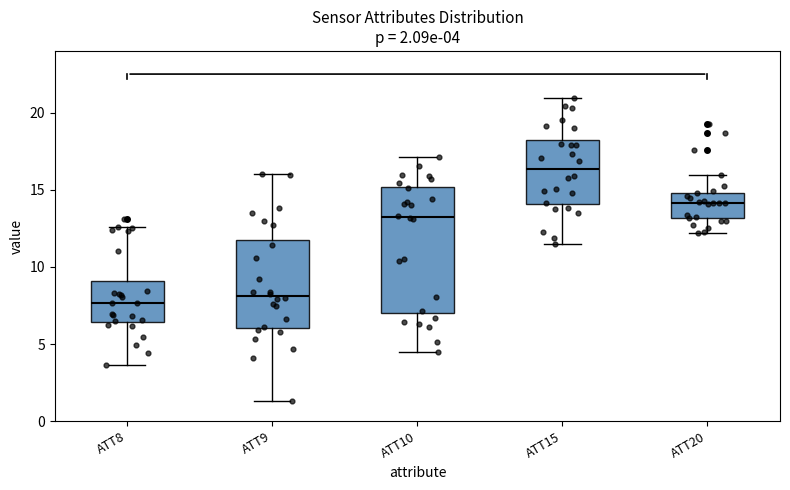

Which box is the tallest, from its lower edge to its upper edge?

ATT10